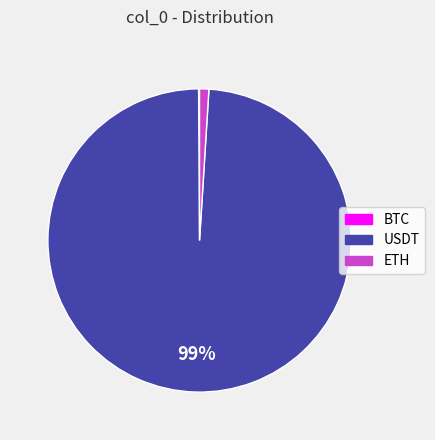

To the nearest percent, what is the combined percentage of USDT and ETH?

100%